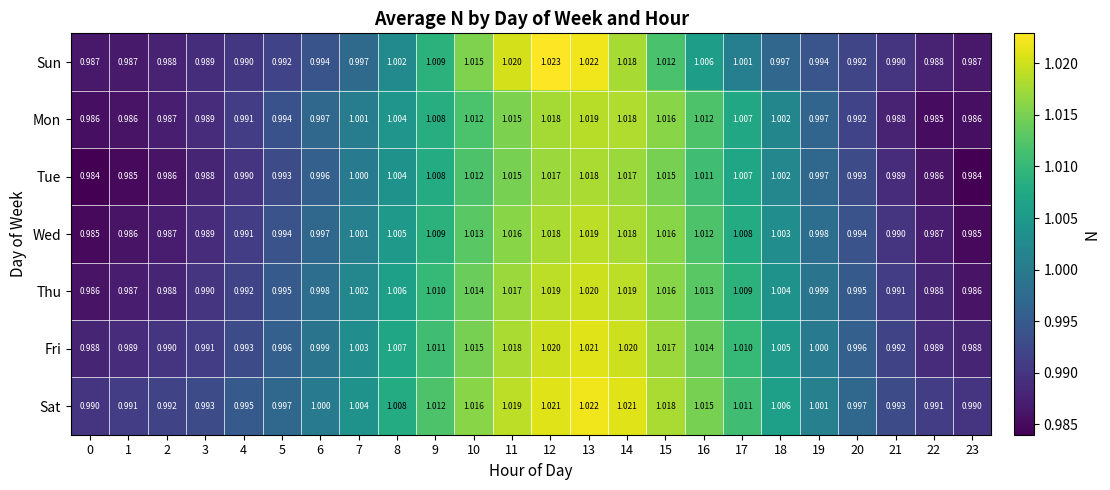

Which series has the largest range (max minus min)?

Sun